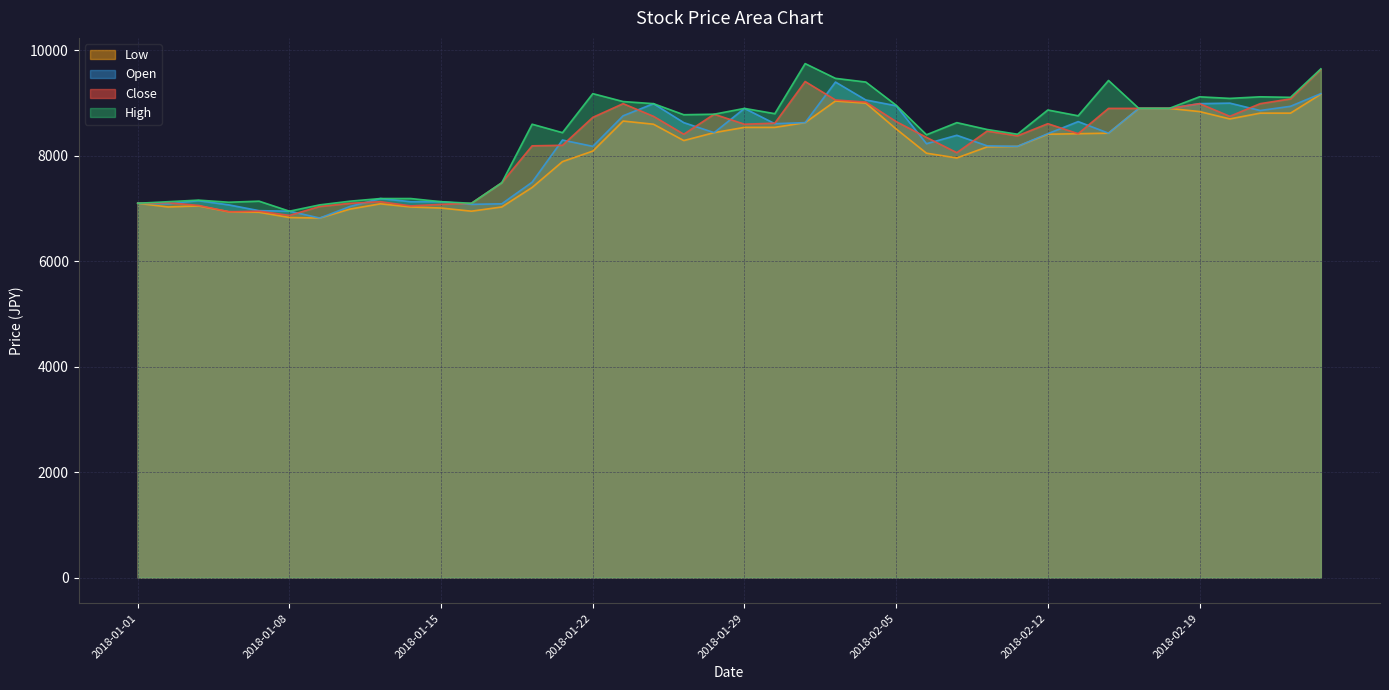

Reading left to right, extract all data points from this chart.

Close: 7100	7110	7060	6940	6950	6870	7040	7100	7130	7050	7080	7100	7490	8190	8200	8730	8990	8750	8410	8790	8600	8620	9410	9060	9020	8650	8350	8060	8470	8380	8610	8420	8900	8900	8900	8990	8750	8990	9080	9640
Open: 7100	7090	7150	7070	6960	6950	6820	7040	7190	7130	7130	7080	7090	7500	8300	8180	8760	8990	8630	8440	8900	8610	8630	9400	9060	8950	8230	8390	8190	8180	8420	8650	8430	8900	8900	8990	9000	8860	8940	9180
High: 7100	7130	7160	7120	7140	6950	7070	7140	7190	7190	7130	7100	7490	8600	8440	9180	9030	8990	8780	8790	8900	8800	9750	9470	9400	8960	8400	8630	8500	8410	8870	8760	9430	8900	8900	9120	9090	9120	9110	9650
Low: 7100	7030	7050	6940	6930	6830	6820	6990	7090	7030	7010	6950	7030	7400	7890	8090	8660	8600	8290	8440	8540	8540	8630	9040	9000	8510	8050	7960	8170	8180	8410	8420	8430	8900	8900	8840	8700	8810	8810	9170